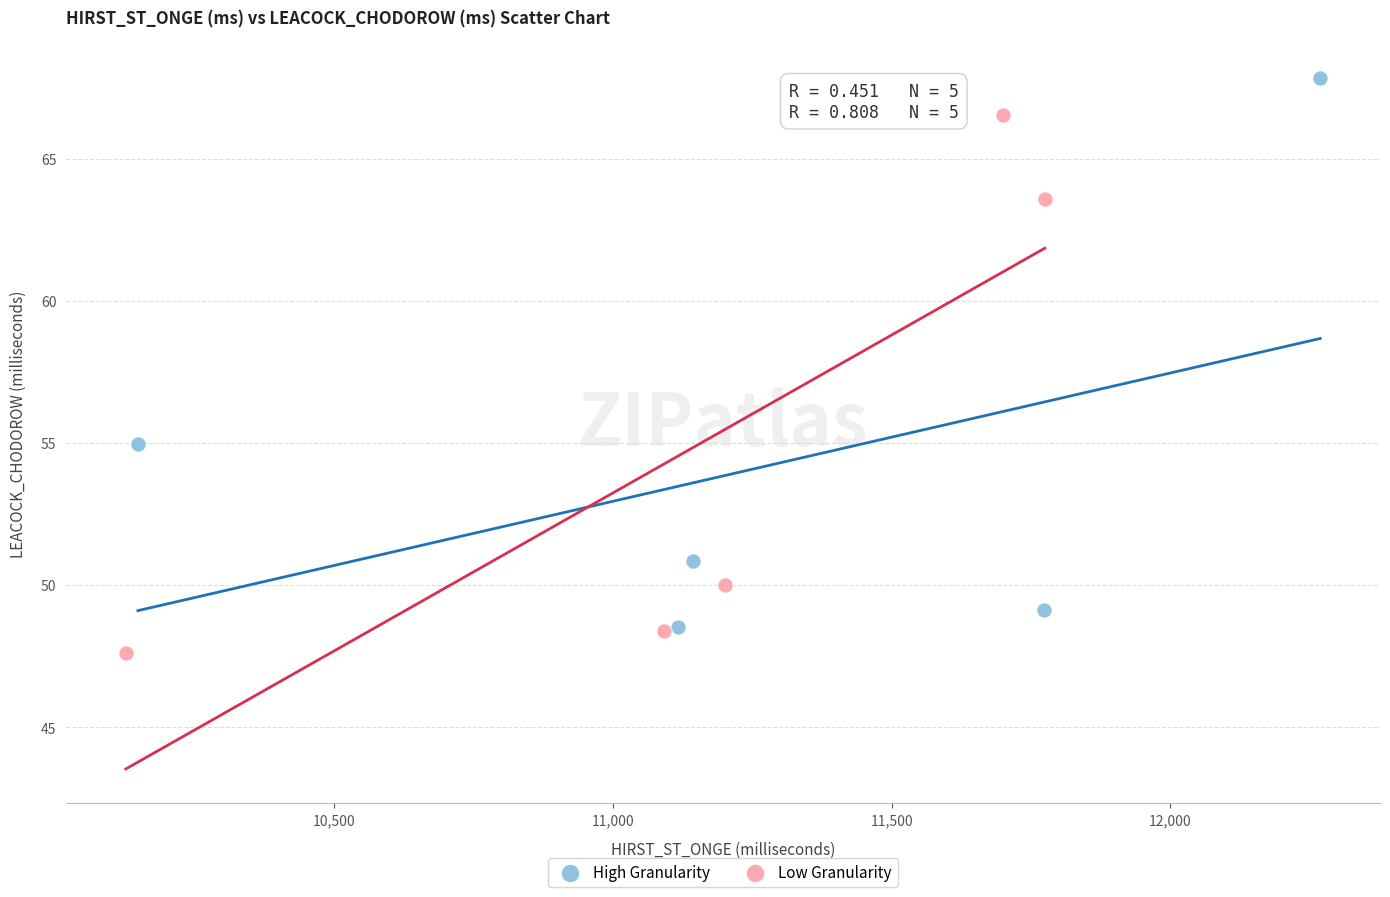

Which series reaches the minimum Y coordinate?

Low Granularity